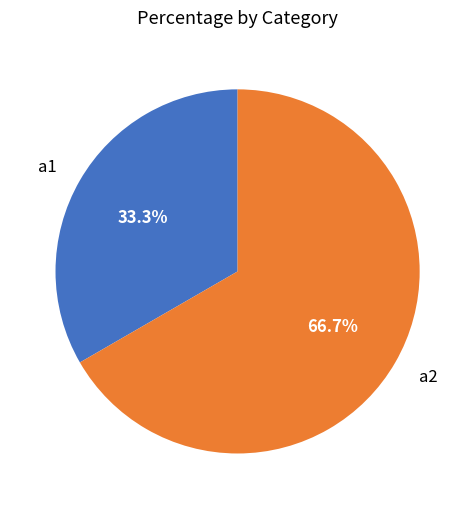

Between a2 and a1, which is larger?

a2